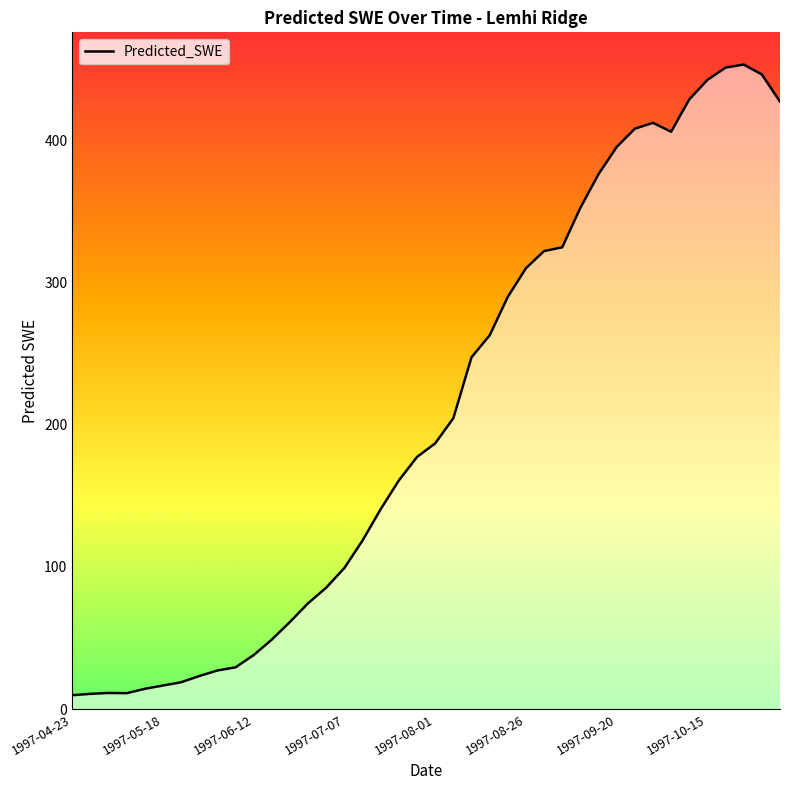

Count the number of categories in the chart.

40